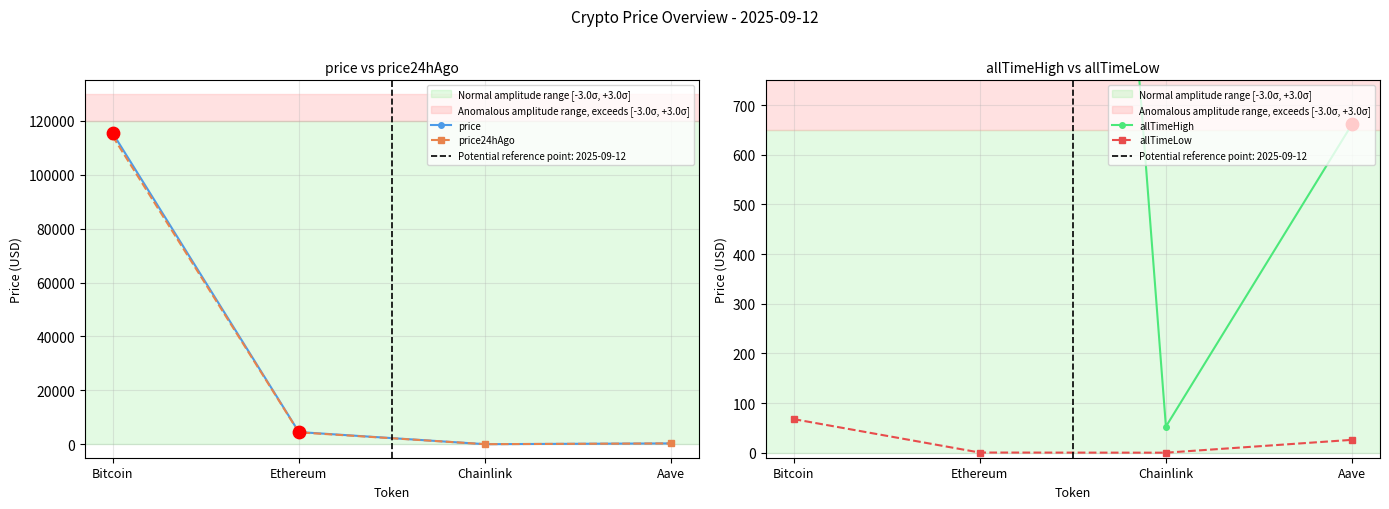

Which series reaches the maximum Y coordinate?

allTimeHigh